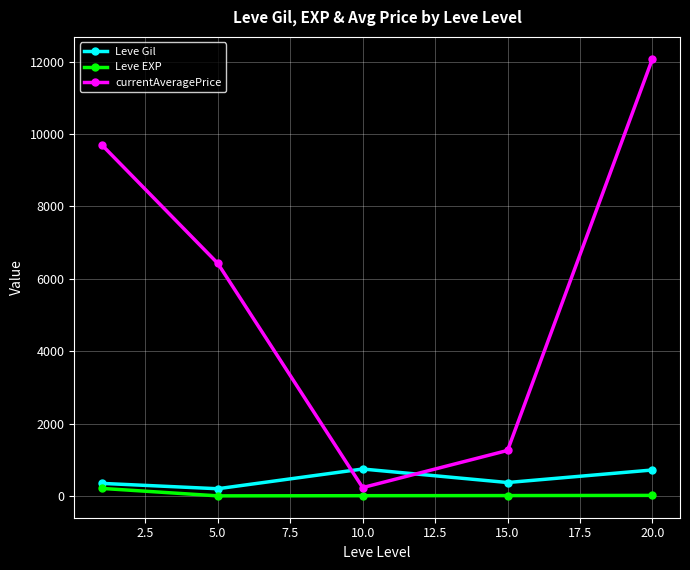

What is the sum of all currentAveragePrice values?

29703.2